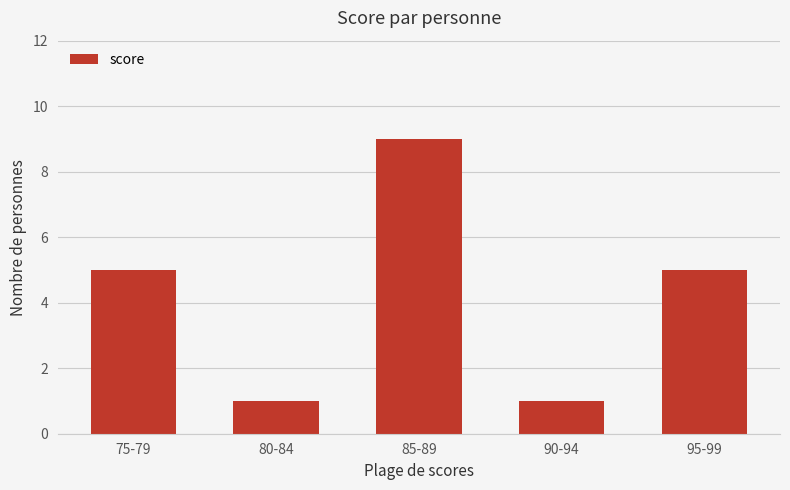

What is the difference between the values at 75-79 and 80-84?

4